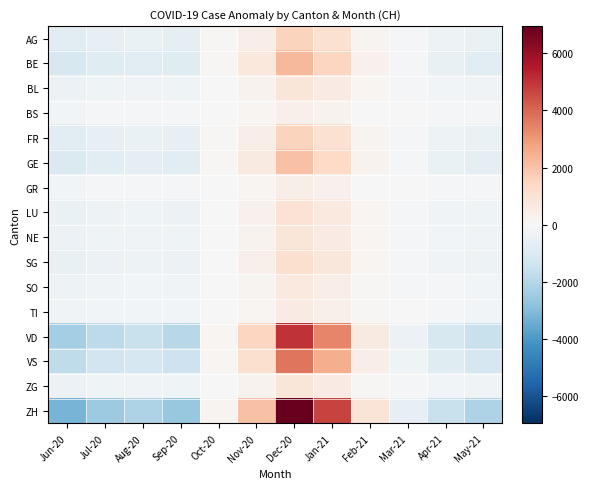

What is the difference between the highest and lowest values at Aug-20?

2048.9